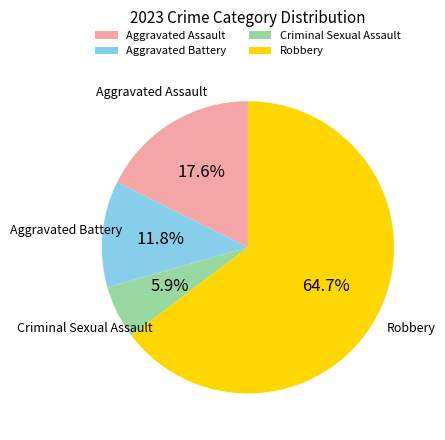

Which slice is the largest?

Robbery